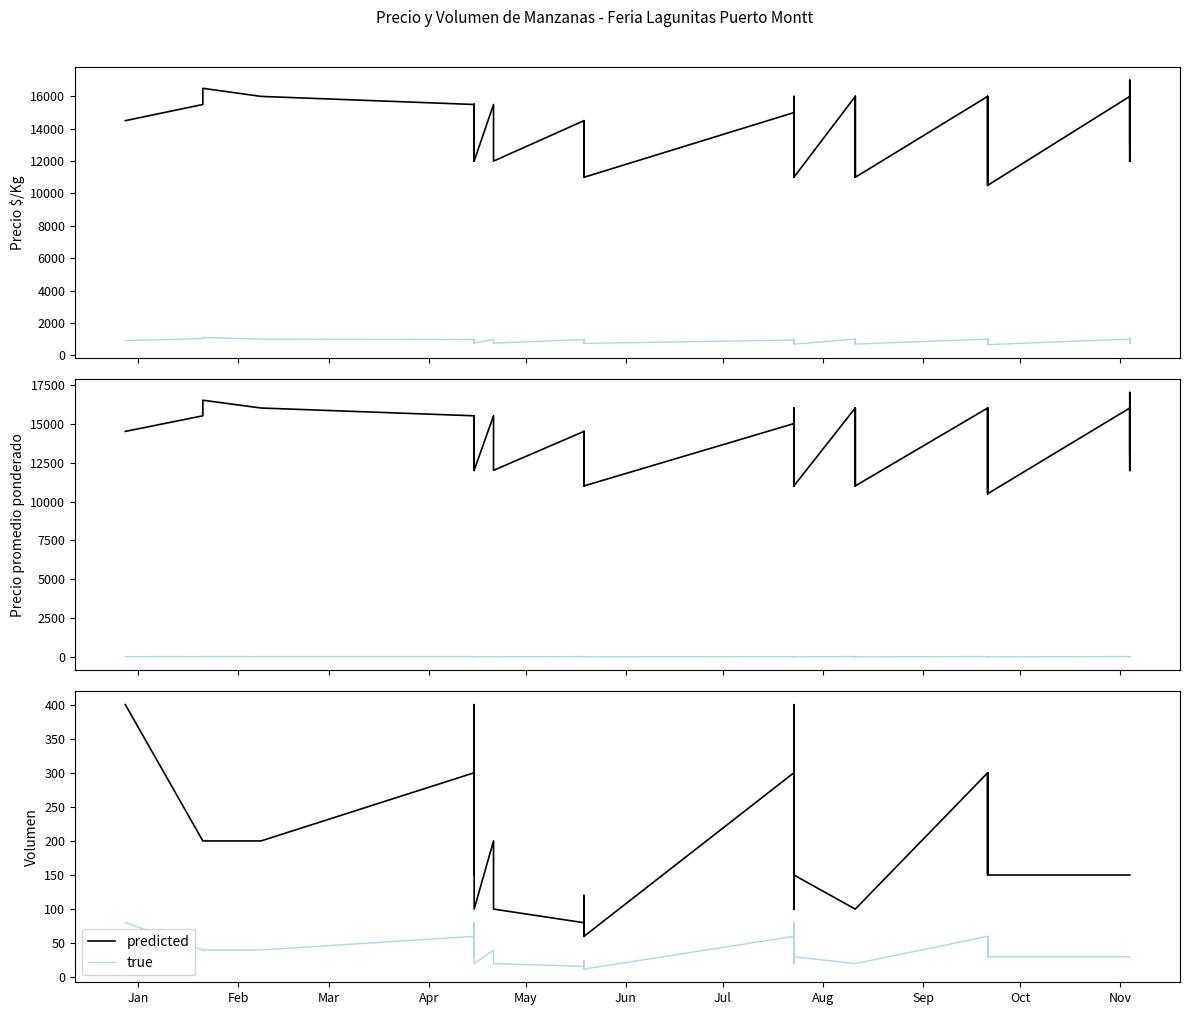

Rank the series by their maximum value, from lowest to highest.

true, predicted